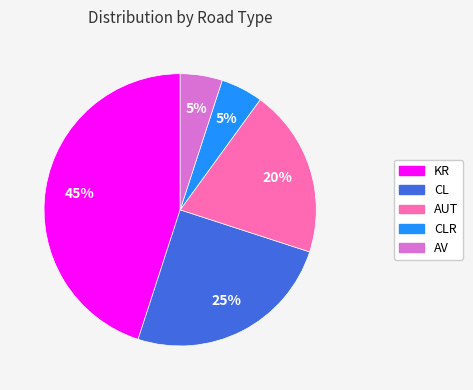

What is the ratio of the value at AUT to the value at AV?

4.0